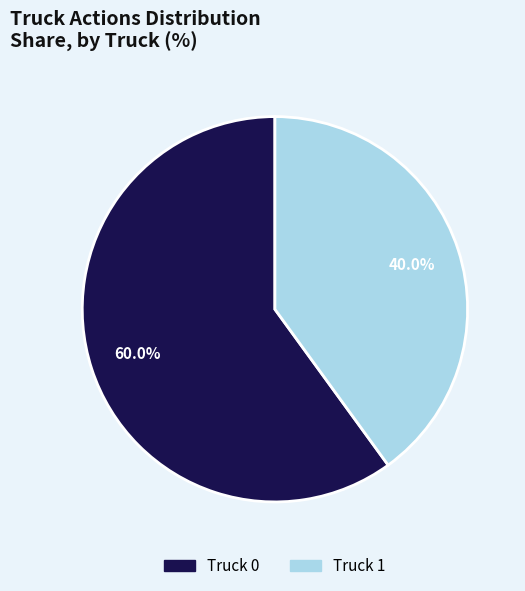

Is Truck 0 the majority of the pie?

Yes